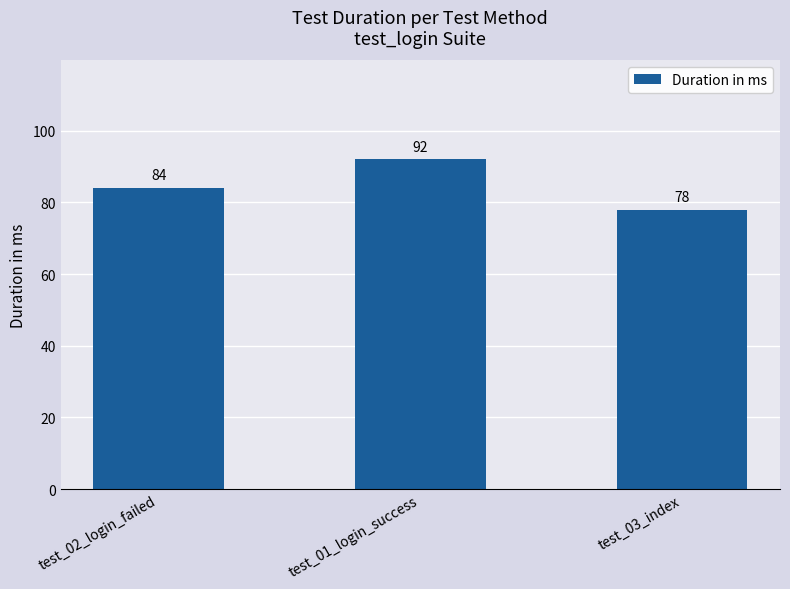

Does the chart contain any negative values?

No